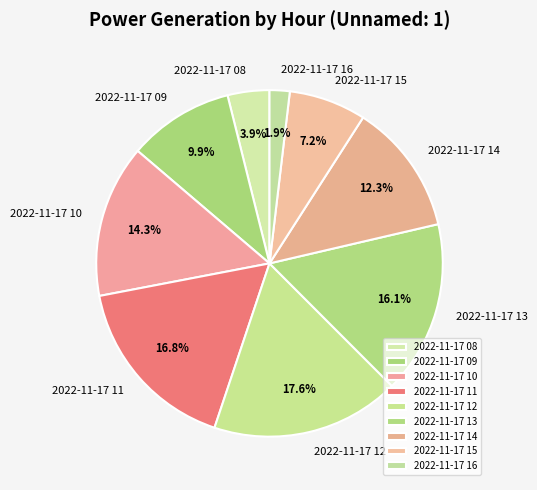

Is there any slice that represents more than half of the pie?

No